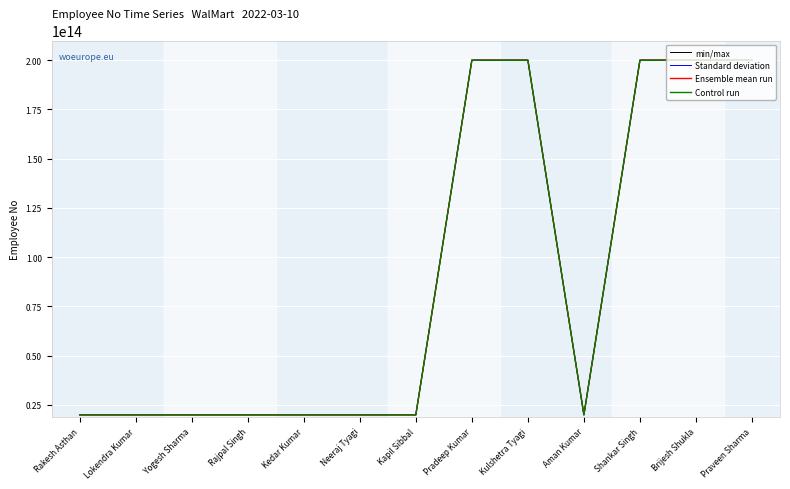

What is the total value across all series at Lokendra Kumar?

80000000011492